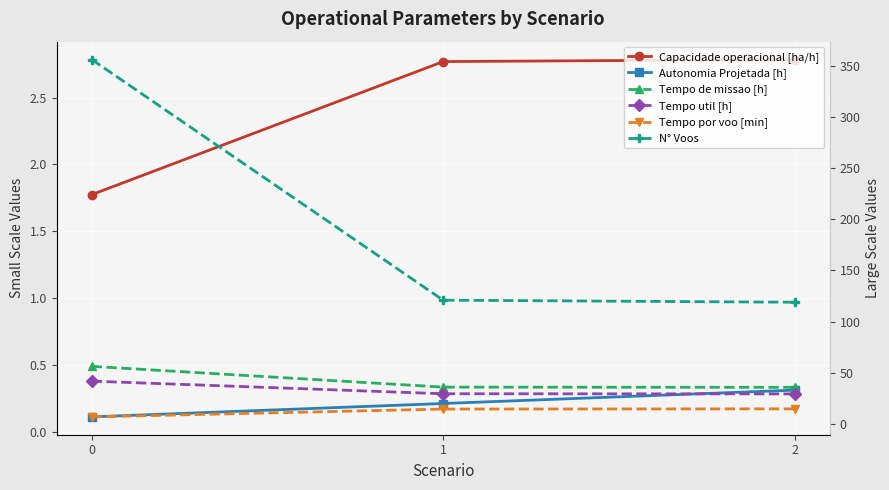

Is the value of Tempo de missao [h] at 0 greater than the value of Autonomia Projetada [h] at 2?

Yes